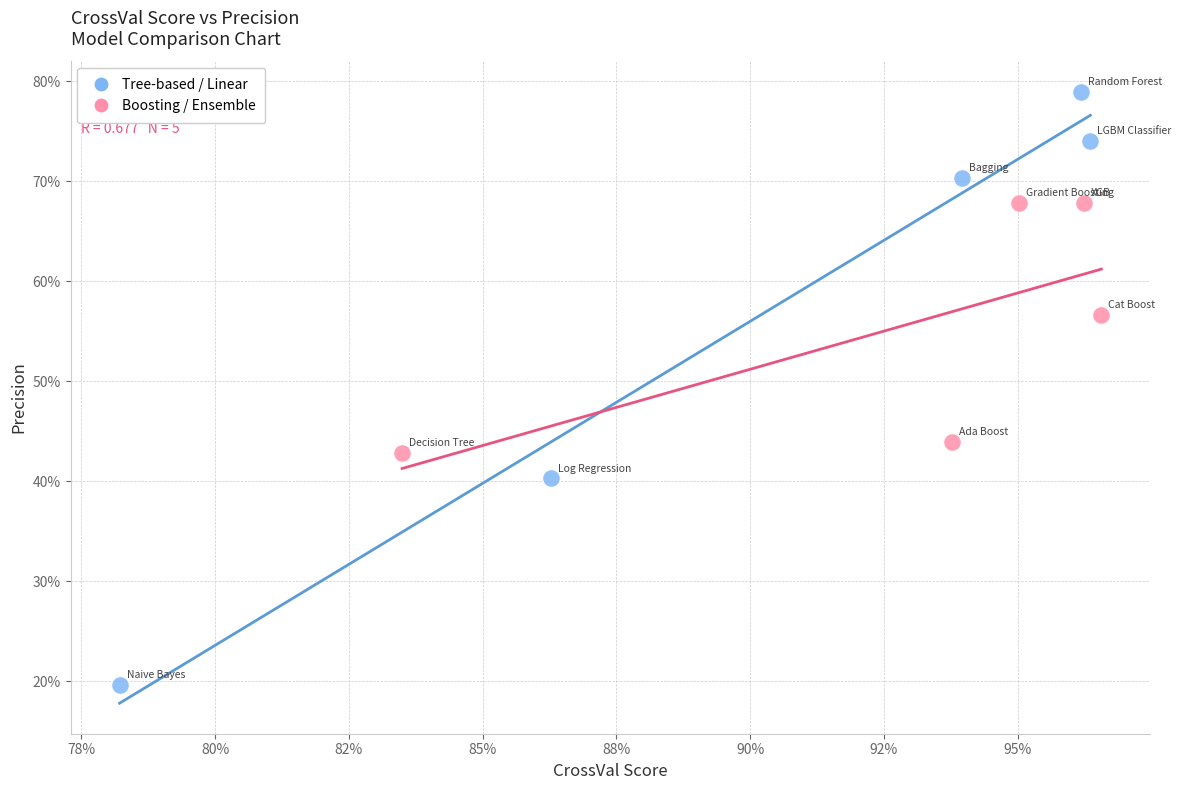

Which series contains the lowest Y value?

Tree-based / Linear